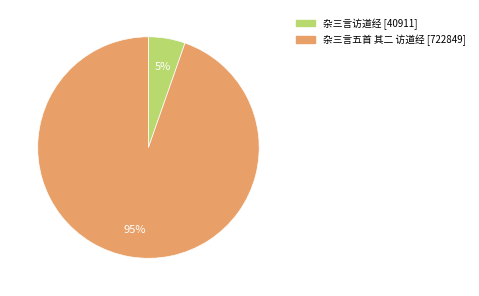

Is 杂三言五首 其二 访道经 the majority of the pie?

Yes